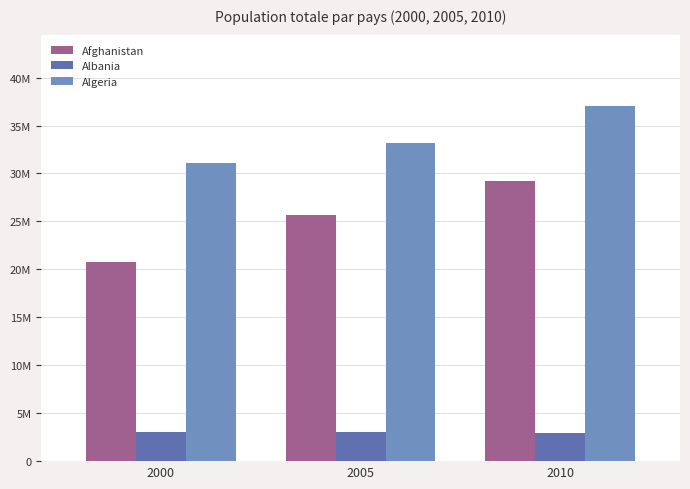

The Albania series shows 1895726 at 2000. True or false?

False